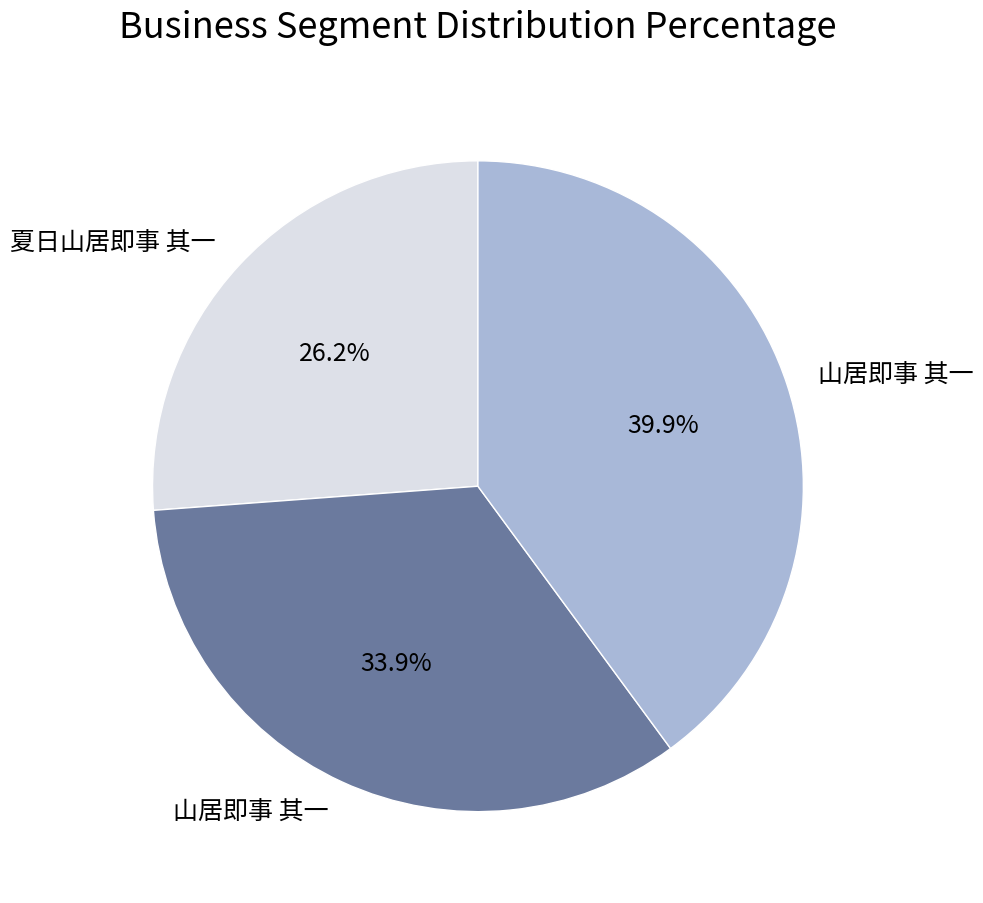

Is there any slice that represents more than half of the pie?

No